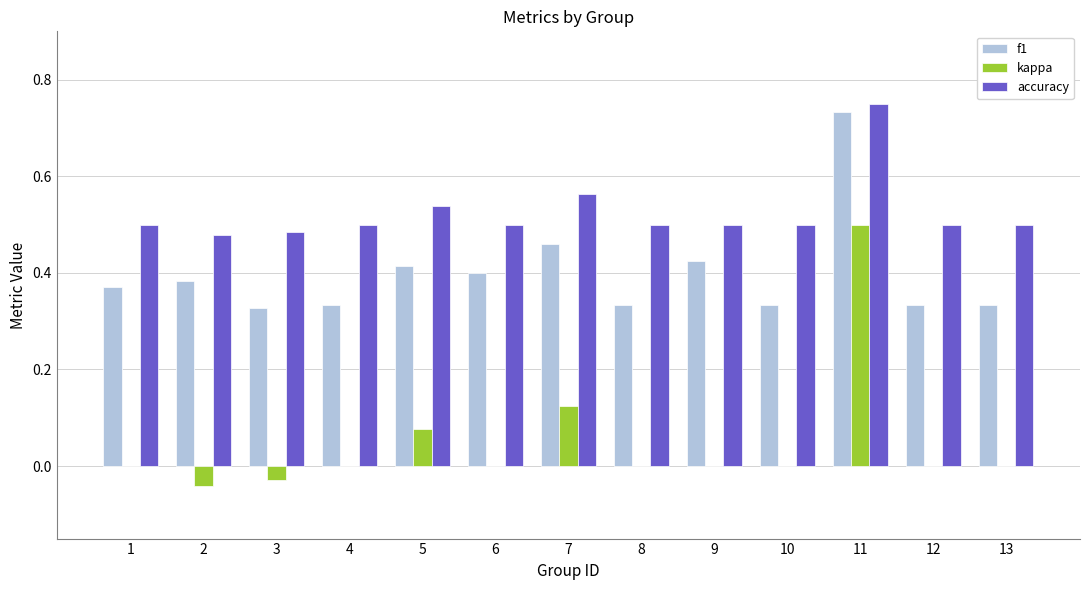

Between 5 and 10, which series saw the biggest shift?

f1